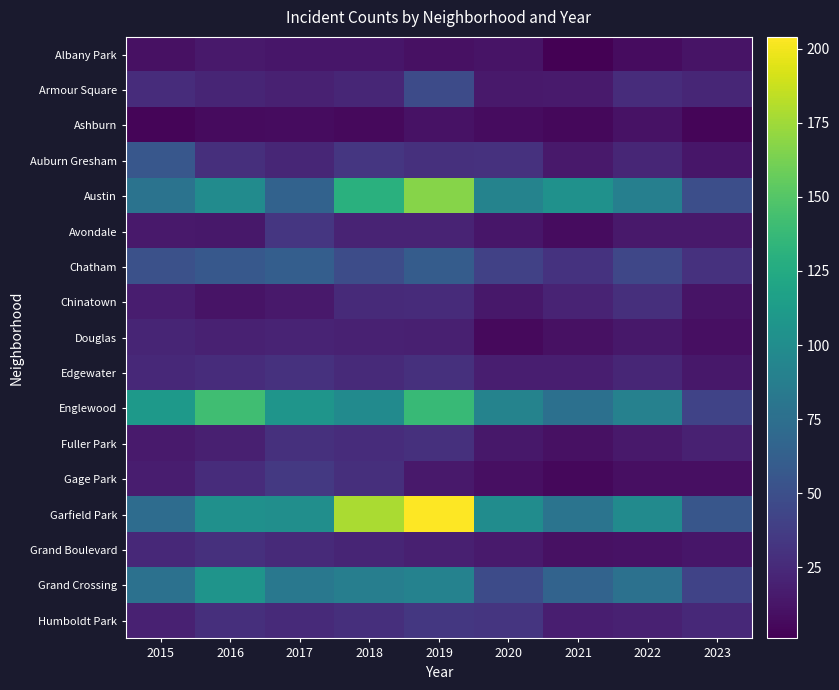

Reading left to right, list all the values displayed in this chart.

Albany Park: 2015=10	2016=15	2017=13	2018=13	2019=10	2020=12	2021=1	2022=8	2023=12
Armour Square: 2015=27	2016=22	2017=20	2018=23	2019=47	2020=15	2021=16	2022=27	2023=23
Ashburn: 2015=4	2016=7	2017=8	2018=6	2019=11	2020=8	2021=5	2022=11	2023=4
Auburn Gresham: 2015=56	2016=28	2017=23	2018=33	2019=29	2020=30	2021=15	2022=23	2023=13
Austin: 2015=78	2016=99	2017=65	2018=130	2019=167	2020=92	2021=104	2022=89	2023=50
Avondale: 2015=15	2016=14	2017=33	2018=21	2019=21	2020=13	2021=8	2022=15	2023=15
Chatham: 2015=51	2016=57	2017=62	2018=48	2019=60	2020=40	2021=31	2022=44	2023=30
Chinatown: 2015=17	2016=12	2017=15	2018=25	2019=26	2020=14	2021=21	2022=28	2023=12
Douglas: 2015=22	2016=20	2017=21	2018=20	2019=19	2020=6	2021=10	2022=14	2023=9
Edgewater: 2015=24	2016=27	2017=30	2018=25	2019=29	2020=18	2021=18	2022=23	2023=14
Englewood: 2015=111	2016=142	2017=107	2018=98	2019=138	2020=92	2021=76	2022=90	2023=42
Fuller Park: 2015=16	2016=19	2017=29	2018=27	2019=29	2020=14	2021=10	2022=15	2023=20
Gage Park: 2015=17	2016=27	2017=35	2018=28	2019=15	2020=9	2021=5	2022=9	2023=9
Garfield Park: 2015=73	2016=103	2017=101	2018=178	2019=204	2020=100	2021=79	2022=98	2023=55
Grand Boulevard: 2015=24	2016=29	2017=25	2018=22	2019=19	2020=16	2021=10	2022=11	2023=13
Grand Crossing: 2015=77	2016=106	2017=82	2018=88	2019=91	2020=47	2021=66	2022=77	2023=42
Humboldt Park: 2015=20	2016=28	2017=25	2018=28	2019=34	2020=32	2021=18	2022=20	2023=24